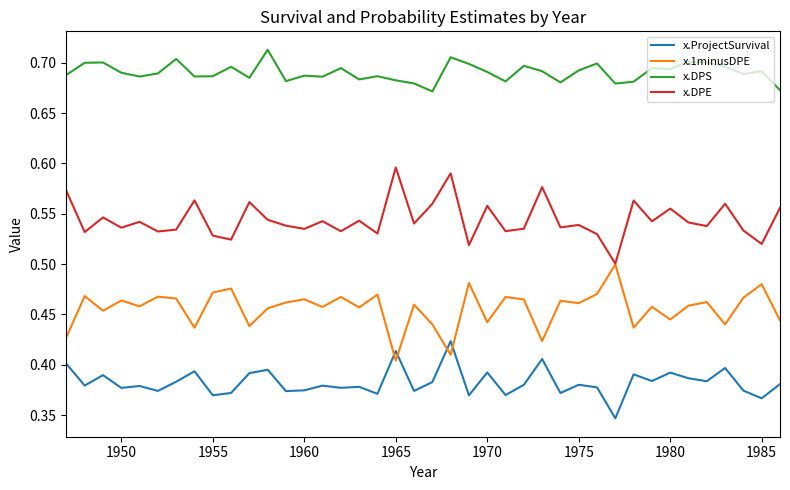

Which series has the largest total across all categories?

x.DPS